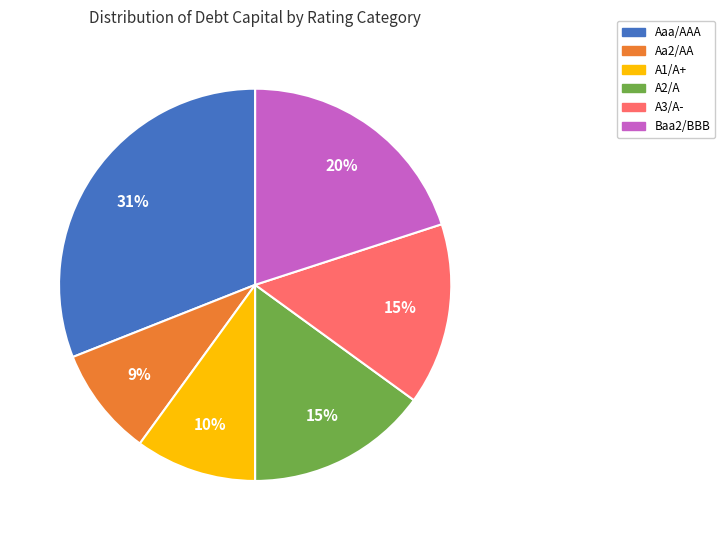

What percentage is the A3/A- slice, to the nearest percent?

15%